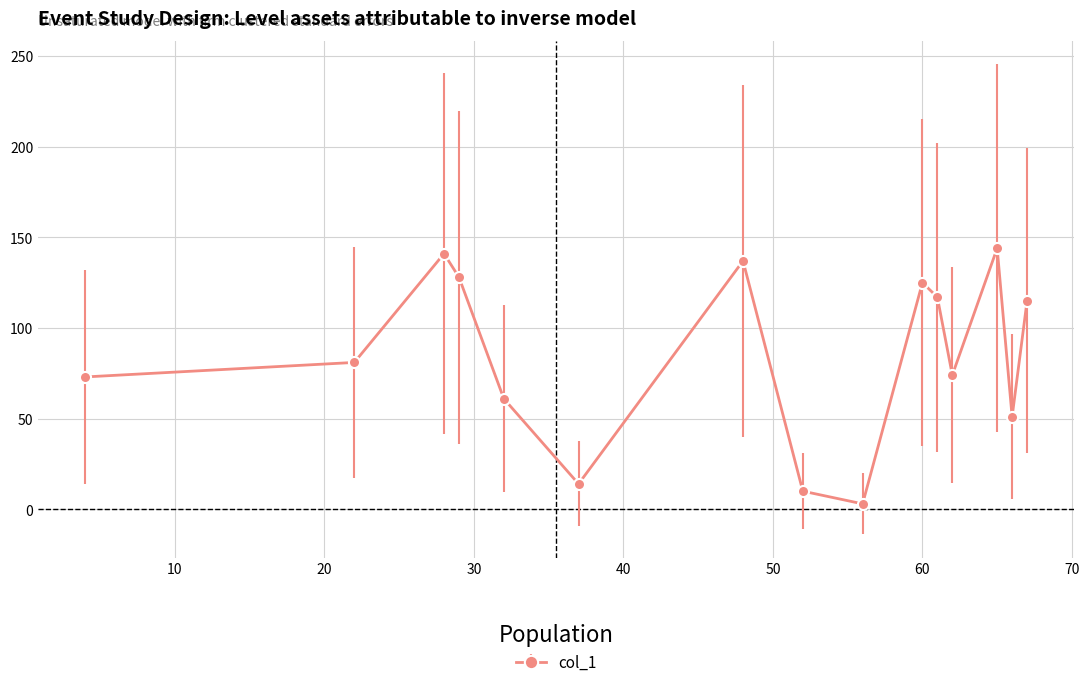

What is the value of the 12th point from the left?

74